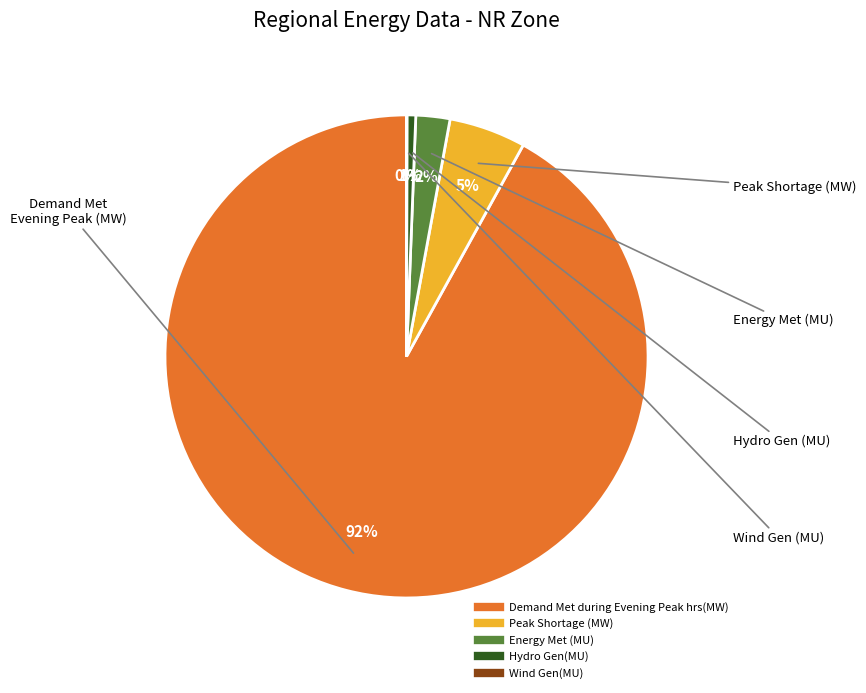

Is it true that Demand Met during Evening Peak hrs(MW) is 99% of the pie?

False